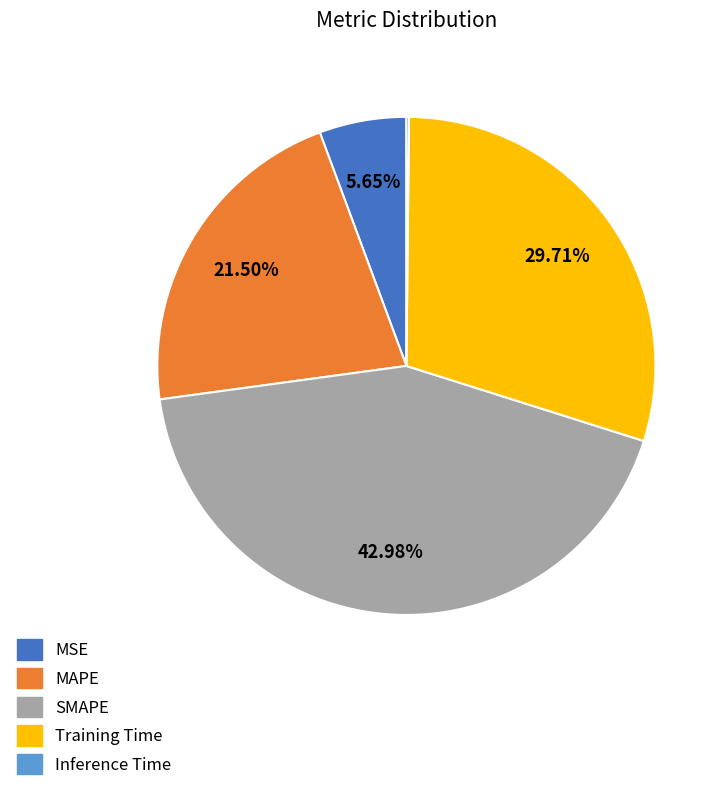

Does any single category account for the majority?

No